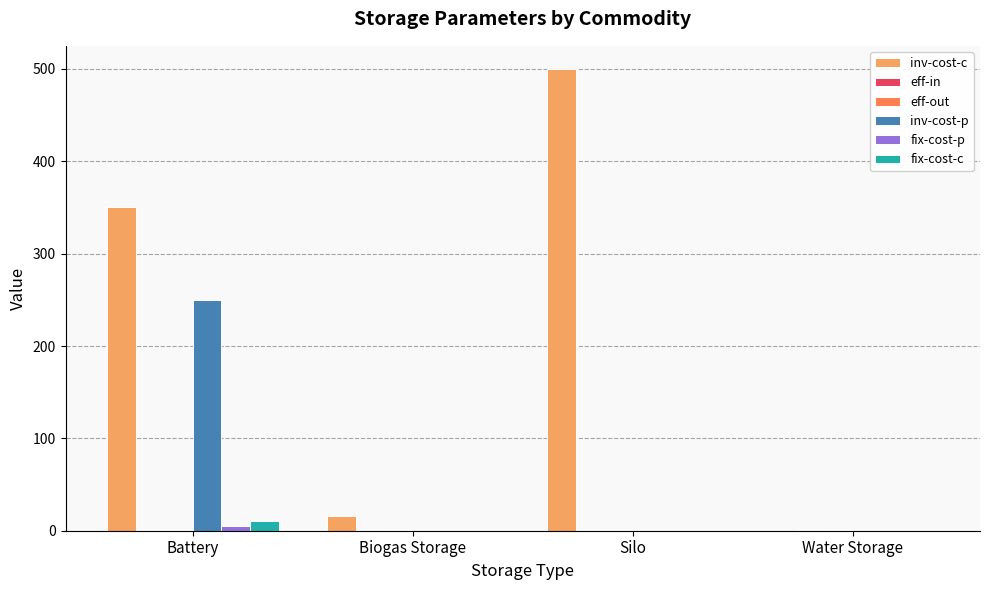

What is the approximate value of inv-cost-c at Battery?

350.0